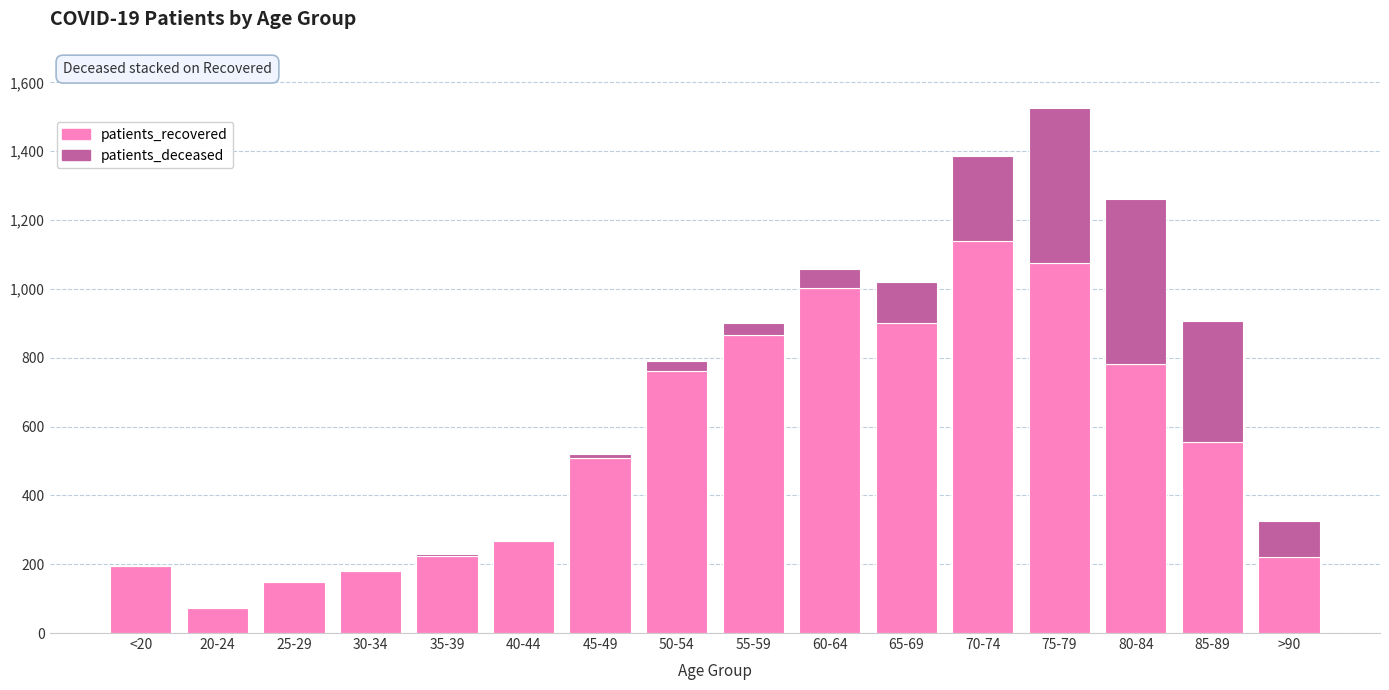

Where is patients_recovered nearest to the value 605?

85-89